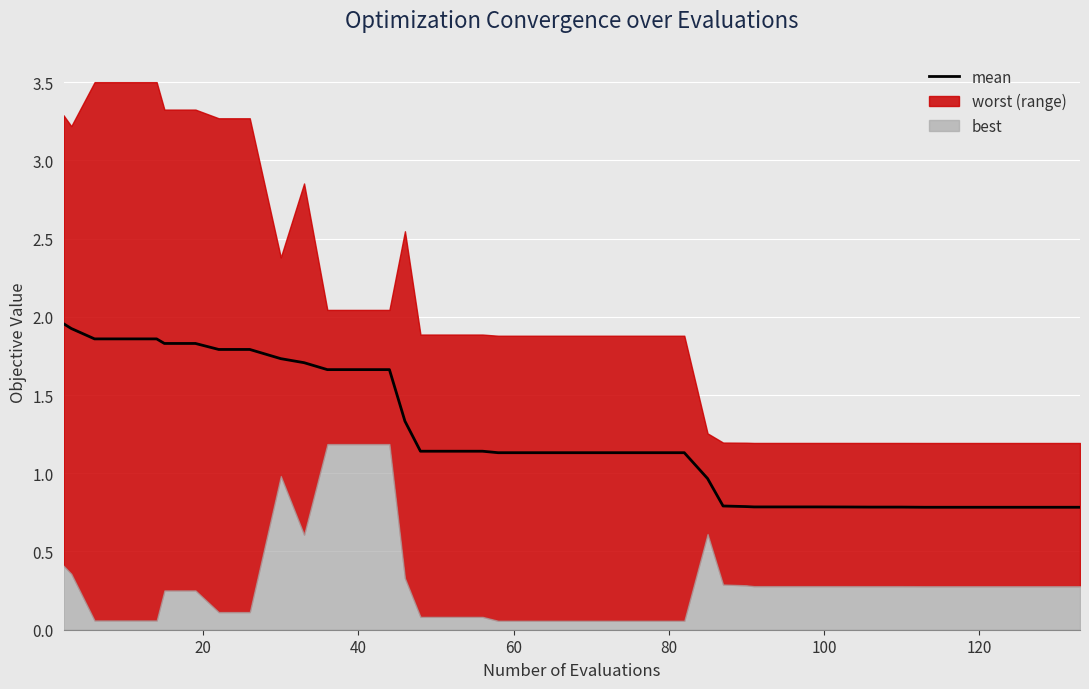

Does the chart display data point markers on the line(s)?

No